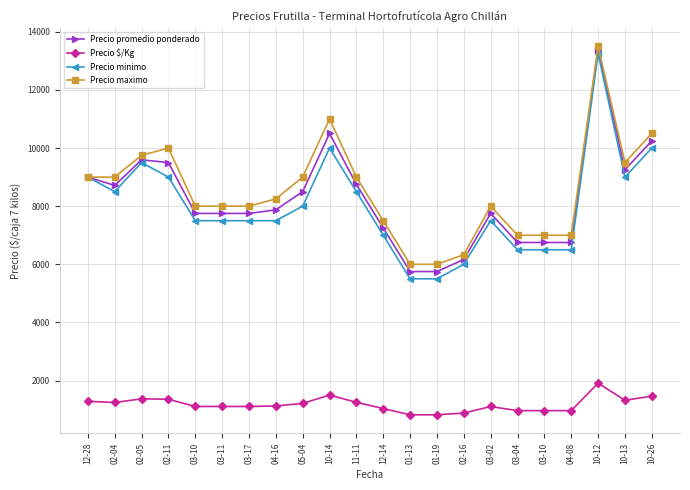

Which category has the lowest value across all series?

01-13